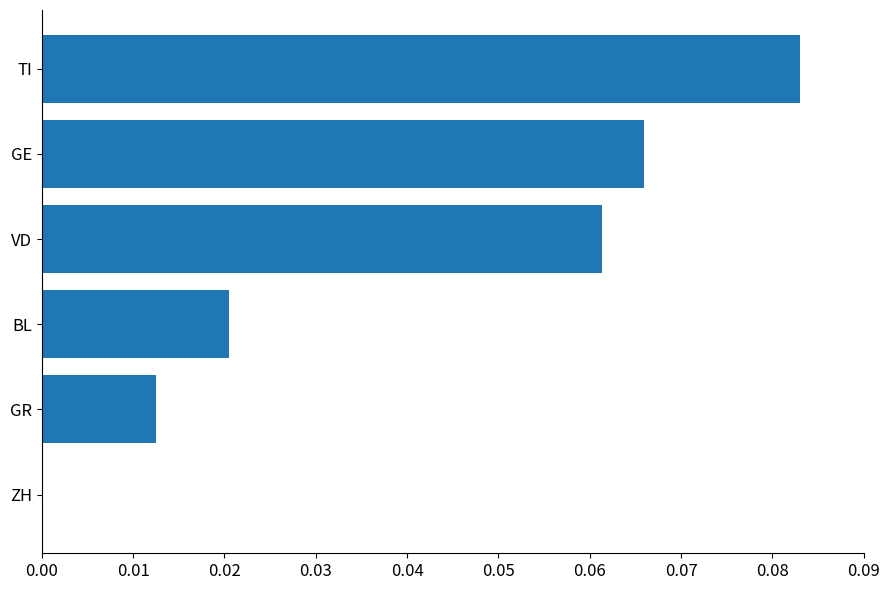

Is it true that the value at ZH is 0.0?

True